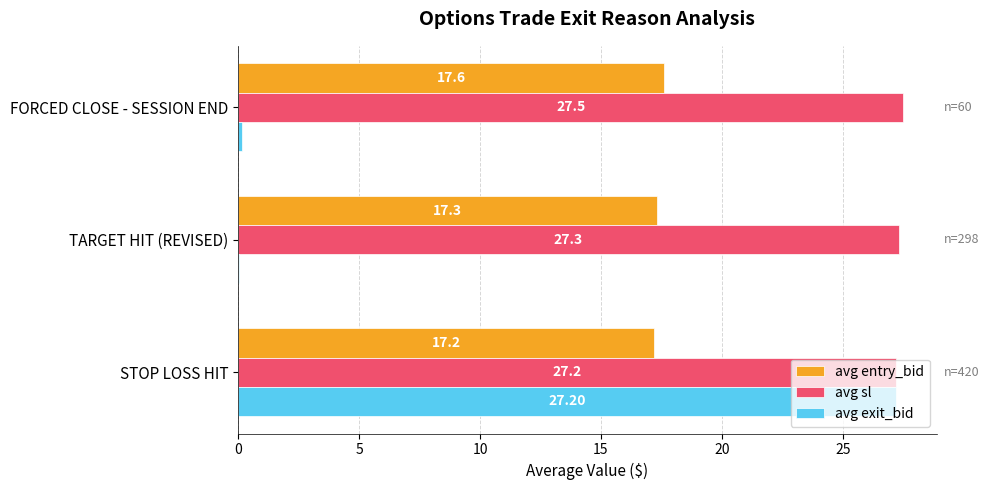

At which label does avg sl reach its peak?

FORCED CLOSE - SESSION END